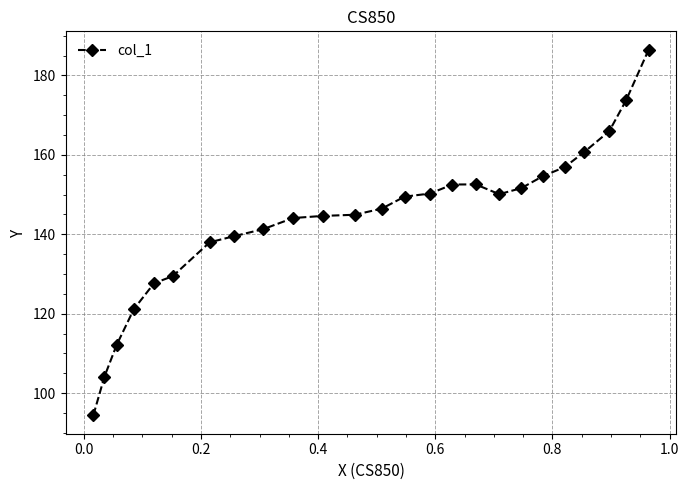

What is the difference between the maximum and second lowest values?

82.3